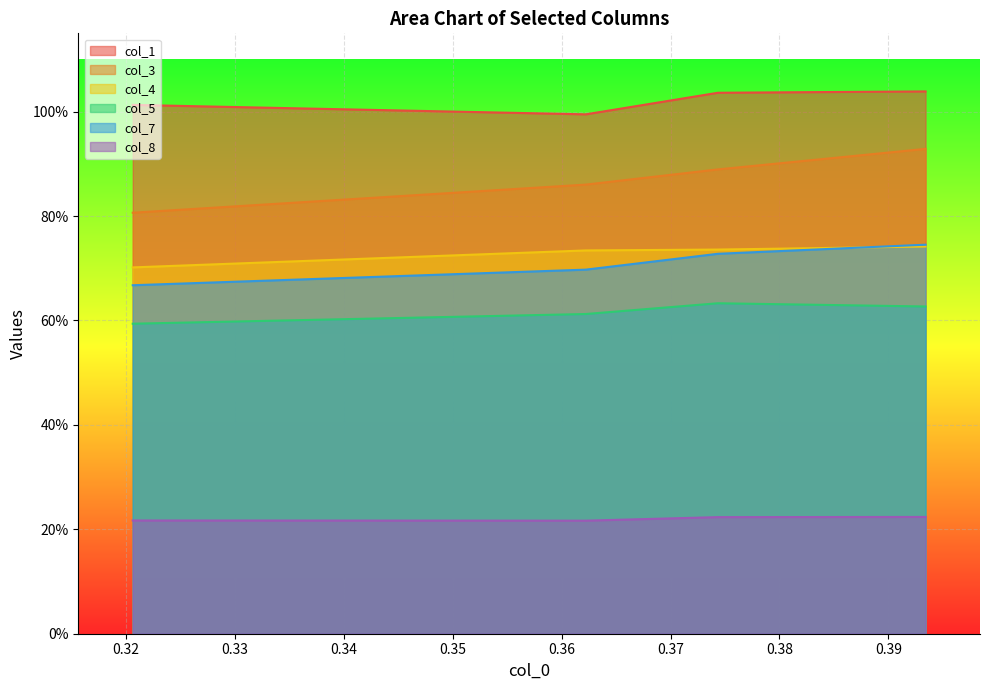

True or false: col_1 and col_7 cross at least once.

False